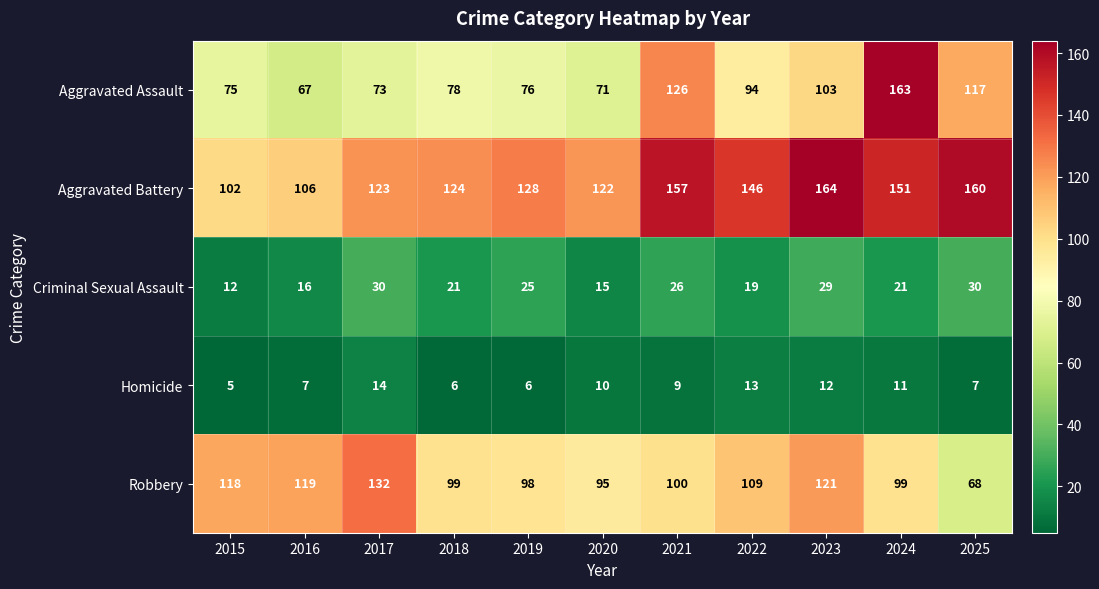

What is the difference between the maximum and minimum values in the Criminal Sexual Assault series?

18